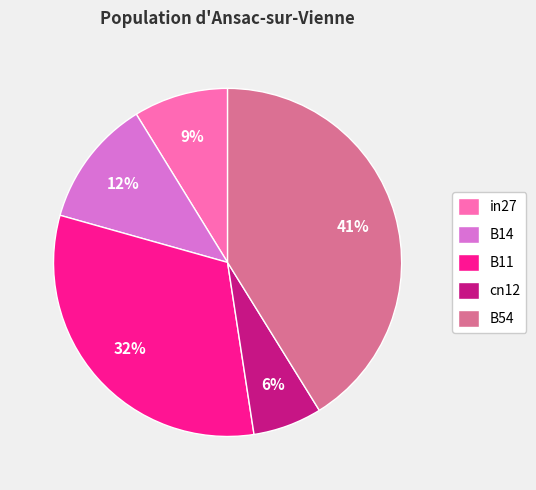

Between B14 and in27, which is larger?

B14